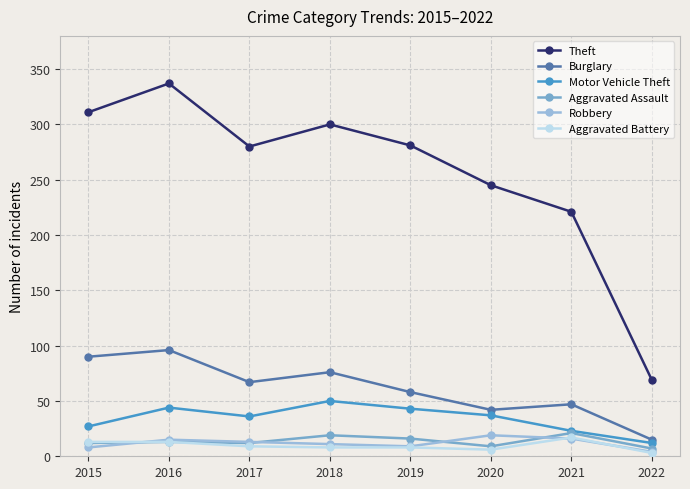

What is the minimum value shown in the chart?

3